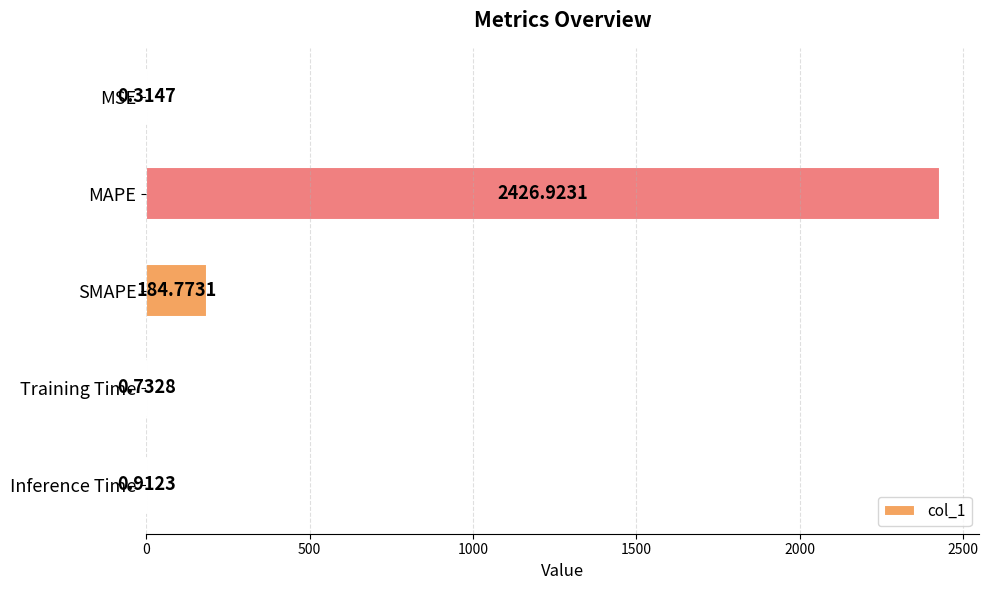

Which category has the highest value across all series?

MAPE